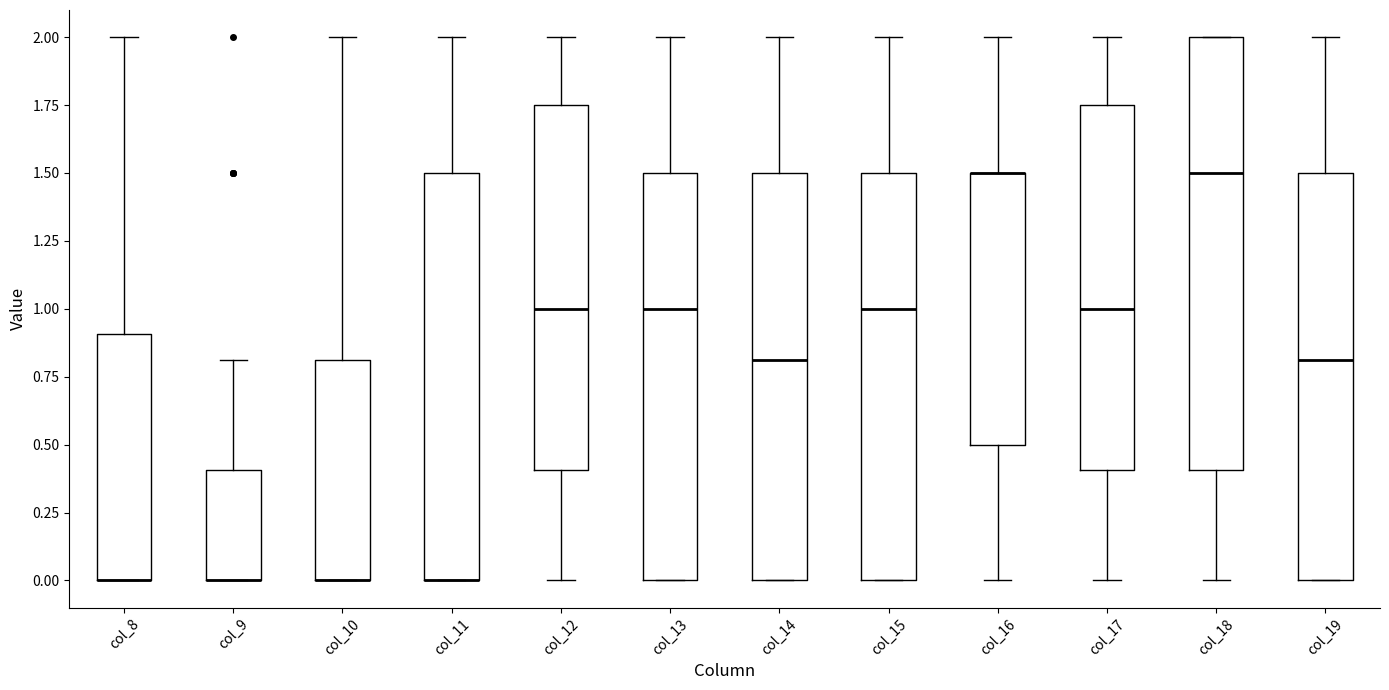

Where does the median line of the box for col_17 sit on the y-axis? The values are not printed on the chart, so give them approximately, as read against the axis.

1.00